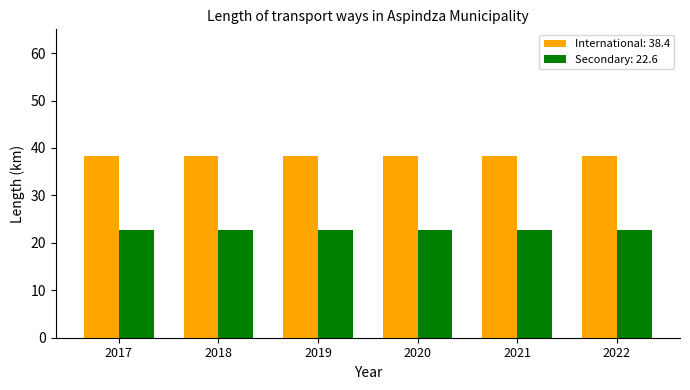

What is the average value of the International: 38.4 series?

38.4